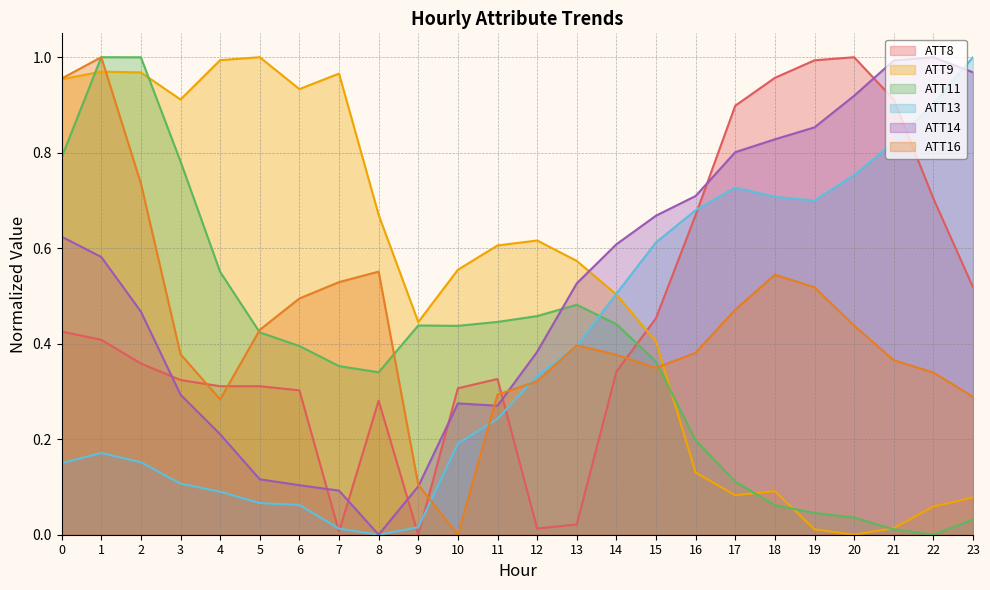

What is the value of the ATT11 point at the 4th from the left?

0.8